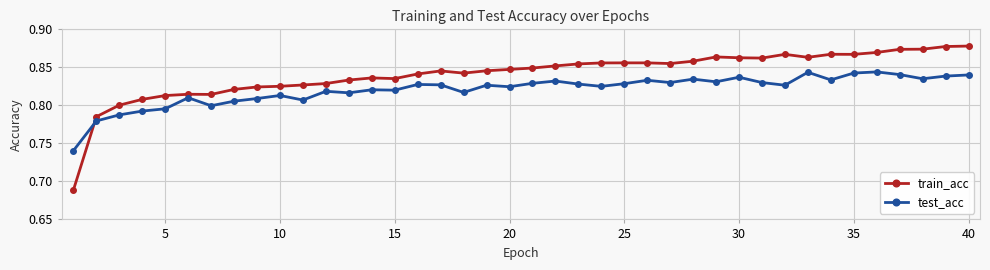

Is this an area chart (filled region under the line)?

No